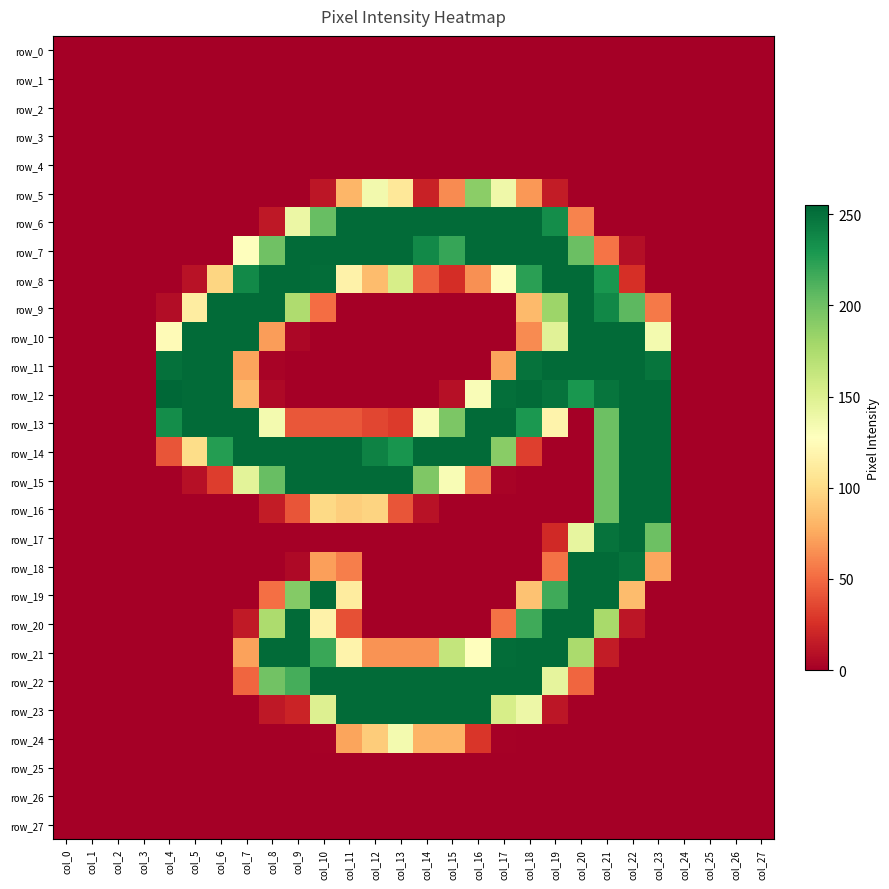

Reading left to right, extract all data points from this chart.

row_0: col_0=0	col_1=0	col_2=0	col_3=0	col_4=0	col_5=0	col_6=0	col_7=0	col_8=0	col_9=0	col_10=0	col_11=0	col_12=0	col_13=0	col_14=0	col_15=0	col_16=0	col_17=0	col_18=0	col_19=0	col_20=0	col_21=0	col_22=0	col_23=0	col_24=0	col_25=0	col_26=0	col_27=0
row_1: col_0=0	col_1=0	col_2=0	col_3=0	col_4=0	col_5=0	col_6=0	col_7=0	col_8=0	col_9=0	col_10=0	col_11=0	col_12=0	col_13=0	col_14=0	col_15=0	col_16=0	col_17=0	col_18=0	col_19=0	col_20=0	col_21=0	col_22=0	col_23=0	col_24=0	col_25=0	col_26=0	col_27=0
row_2: col_0=0	col_1=0	col_2=0	col_3=0	col_4=0	col_5=0	col_6=0	col_7=0	col_8=0	col_9=0	col_10=0	col_11=0	col_12=0	col_13=0	col_14=0	col_15=0	col_16=0	col_17=0	col_18=0	col_19=0	col_20=0	col_21=0	col_22=0	col_23=0	col_24=0	col_25=0	col_26=0	col_27=0
row_3: col_0=0	col_1=0	col_2=0	col_3=0	col_4=0	col_5=0	col_6=0	col_7=0	col_8=0	col_9=0	col_10=0	col_11=0	col_12=0	col_13=0	col_14=0	col_15=0	col_16=0	col_17=0	col_18=0	col_19=0	col_20=0	col_21=0	col_22=0	col_23=0	col_24=0	col_25=0	col_26=0	col_27=0
row_4: col_0=0	col_1=0	col_2=0	col_3=0	col_4=0	col_5=0	col_6=0	col_7=0	col_8=0	col_9=0	col_10=0	col_11=0	col_12=0	col_13=0	col_14=0	col_15=0	col_16=0	col_17=0	col_18=0	col_19=0	col_20=0	col_21=0	col_22=0	col_23=0	col_24=0	col_25=0	col_26=0	col_27=0
row_5: col_0=0	col_1=0	col_2=0	col_3=0	col_4=0	col_5=0	col_6=0	col_7=0	col_8=0	col_9=0	col_10=12	col_11=81	col_12=136	col_13=109	col_14=18	col_15=63	col_16=189	col_17=138	col_18=68	col_19=15	col_20=0	col_21=0	col_22=0	col_23=0	col_24=0	col_25=0	col_26=0	col_27=0
row_6: col_0=0	col_1=0	col_2=0	col_3=0	col_4=0	col_5=0	col_6=0	col_7=0	col_8=13	col_9=140	col_10=203	col_11=253	col_12=253	col_13=253	col_14=253	col_15=253	col_16=253	col_17=253	col_18=253	col_19=235	col_20=60	col_21=0	col_22=0	col_23=0	col_24=0	col_25=0	col_26=0	col_27=0
row_7: col_0=0	col_1=0	col_2=0	col_3=0	col_4=0	col_5=0	col_6=0	col_7=128	col_8=200	col_9=253	col_10=253	col_11=253	col_12=253	col_13=253	col_14=237	col_15=220	col_16=253	col_17=253	col_18=253	col_19=253	col_20=202	col_21=54	col_22=8	col_23=0	col_24=0	col_25=0	col_26=0	col_27=0
row_8: col_0=0	col_1=0	col_2=0	col_3=0	col_4=0	col_5=10	col_6=97	col_7=237	col_8=253	col_9=253	col_10=252	col_11=117	col_12=84	col_13=154	col_14=45	col_15=24	col_16=65	col_17=126	col_18=224	col_19=253	col_20=253	col_21=230	col_22=25	col_23=0	col_24=0	col_25=0	col_26=0	col_27=0
row_9: col_0=0	col_1=0	col_2=0	col_3=0	col_4=7	col_5=113	col_6=253	col_7=253	col_8=253	col_9=174	col_10=51	col_11=0	col_12=0	col_13=0	col_14=0	col_15=0	col_16=0	col_17=0	col_18=83	col_19=182	col_20=253	col_21=238	col_22=207	col_23=56	col_24=0	col_25=0	col_26=0	col_27=0
row_10: col_0=0	col_1=0	col_2=0	col_3=0	col_4=124	col_5=253	col_6=253	col_7=253	col_8=70	col_9=4	col_10=0	col_11=0	col_12=0	col_13=0	col_14=0	col_15=0	col_16=0	col_17=0	col_18=63	col_19=147	col_20=253	col_21=253	col_22=253	col_23=135	col_24=0	col_25=0	col_26=0	col_27=0
row_11: col_0=0	col_1=0	col_2=0	col_3=0	col_4=250	col_5=253	col_6=253	col_7=73	col_8=2	col_9=0	col_10=0	col_11=0	col_12=0	col_13=0	col_14=0	col_15=0	col_16=0	col_17=73	col_18=249	col_19=253	col_20=253	col_21=253	col_22=253	col_23=248	col_24=0	col_25=0	col_26=0	col_27=0
row_12: col_0=0	col_1=0	col_2=0	col_3=0	col_4=255	col_5=253	col_6=253	col_7=82	col_8=5	col_9=0	col_10=0	col_11=0	col_12=0	col_13=0	col_14=0	col_15=9	col_16=131	col_17=251	col_18=253	col_19=249	col_20=230	col_21=248	col_22=253	col_23=253	col_24=0	col_25=0	col_26=0	col_27=0
row_13: col_0=0	col_1=0	col_2=0	col_3=0	col_4=235	col_5=253	col_6=253	col_7=253	col_8=135	col_9=42	col_10=42	col_11=42	col_12=35	col_13=30	col_14=132	col_15=195	col_16=253	col_17=253	col_18=229	col_19=118	col_20=0	col_21=201	col_22=253	col_23=253	col_24=0	col_25=0	col_26=0	col_27=0
row_14: col_0=0	col_1=0	col_2=0	col_3=0	col_4=41	col_5=101	col_6=226	col_7=253	col_8=253	col_9=253	col_10=253	col_11=253	col_12=241	col_13=231	col_14=253	col_15=253	col_16=253	col_17=190	col_18=32	col_19=0	col_20=0	col_21=201	col_22=253	col_23=253	col_24=0	col_25=0	col_26=0	col_27=0
row_15: col_0=0	col_1=0	col_2=0	col_3=0	col_4=0	col_5=9	col_6=31	col_7=146	col_8=203	col_9=253	col_10=253	col_11=253	col_12=253	col_13=253	col_14=194	col_15=132	col_16=59	col_17=2	col_18=0	col_19=0	col_20=0	col_21=201	col_22=253	col_23=253	col_24=0	col_25=0	col_26=0	col_27=0
row_16: col_0=0	col_1=0	col_2=0	col_3=0	col_4=0	col_5=0	col_6=0	col_7=0	col_8=15	col_9=41	col_10=99	col_11=93	col_12=96	col_13=41	col_14=10	col_15=0	col_16=0	col_17=0	col_18=0	col_19=0	col_20=0	col_21=201	col_22=253	col_23=253	col_24=0	col_25=0	col_26=0	col_27=0
row_17: col_0=0	col_1=0	col_2=0	col_3=0	col_4=0	col_5=0	col_6=0	col_7=0	col_8=0	col_9=0	col_10=0	col_11=0	col_12=0	col_13=0	col_14=0	col_15=0	col_16=0	col_17=0	col_18=0	col_19=22	col_20=143	col_21=249	col_22=253	col_23=201	col_24=0	col_25=0	col_26=0	col_27=0
row_18: col_0=0	col_1=0	col_2=0	col_3=0	col_4=0	col_5=0	col_6=0	col_7=0	col_8=0	col_9=5	col_10=71	col_11=58	col_12=0	col_13=0	col_14=0	col_15=0	col_16=0	col_17=0	col_18=0	col_19=53	col_20=253	col_21=253	col_22=249	col_23=74	col_24=0	col_25=0	col_26=0	col_27=0
row_19: col_0=0	col_1=0	col_2=0	col_3=0	col_4=0	col_5=0	col_6=0	col_7=0	col_8=52	col_9=192	col_10=253	col_11=112	col_12=0	col_13=0	col_14=0	col_15=0	col_16=0	col_17=0	col_18=87	col_19=217	col_20=253	col_21=253	col_22=84	col_23=0	col_24=0	col_25=0	col_26=0	col_27=0
row_20: col_0=0	col_1=0	col_2=0	col_3=0	col_4=0	col_5=0	col_6=0	col_7=14	col_8=175	col_9=253	col_10=117	col_11=39	col_12=0	col_13=0	col_14=0	col_15=0	col_16=0	col_17=53	col_18=217	col_19=253	col_20=253	col_21=177	col_22=12	col_23=0	col_24=0	col_25=0	col_26=0	col_27=0
row_21: col_0=0	col_1=0	col_2=0	col_3=0	col_4=0	col_5=0	col_6=0	col_7=72	col_8=253	col_9=253	col_10=219	col_11=118	col_12=66	col_13=66	col_14=66	col_15=164	col_16=128	col_17=252	col_18=253	col_19=253	col_20=176	col_21=15	col_22=0	col_23=0	col_24=0	col_25=0	col_26=0	col_27=0
row_22: col_0=0	col_1=0	col_2=0	col_3=0	col_4=0	col_5=0	col_6=0	col_7=48	col_8=199	col_9=215	col_10=253	col_11=253	col_12=253	col_13=253	col_14=253	col_15=253	col_16=253	col_17=253	col_18=253	col_19=144	col_20=48	col_21=0	col_22=0	col_23=0	col_24=0	col_25=0	col_26=0	col_27=0
row_23: col_0=0	col_1=0	col_2=0	col_3=0	col_4=0	col_5=0	col_6=0	col_7=0	col_8=13	col_9=19	col_10=150	col_11=253	col_12=253	col_13=253	col_14=253	col_15=253	col_16=253	col_17=154	col_18=139	col_19=12	col_20=0	col_21=0	col_22=0	col_23=0	col_24=0	col_25=0	col_26=0	col_27=0
row_24: col_0=0	col_1=0	col_2=0	col_3=0	col_4=0	col_5=0	col_6=0	col_7=0	col_8=0	col_9=0	col_10=1	col_11=73	col_12=92	col_13=135	col_14=80	col_15=80	col_16=28	col_17=1	col_18=0	col_19=0	col_20=0	col_21=0	col_22=0	col_23=0	col_24=0	col_25=0	col_26=0	col_27=0
row_25: col_0=0	col_1=0	col_2=0	col_3=0	col_4=0	col_5=0	col_6=0	col_7=0	col_8=0	col_9=0	col_10=0	col_11=0	col_12=0	col_13=0	col_14=0	col_15=0	col_16=0	col_17=0	col_18=0	col_19=0	col_20=0	col_21=0	col_22=0	col_23=0	col_24=0	col_25=0	col_26=0	col_27=0
row_26: col_0=0	col_1=0	col_2=0	col_3=0	col_4=0	col_5=0	col_6=0	col_7=0	col_8=0	col_9=0	col_10=0	col_11=0	col_12=0	col_13=0	col_14=0	col_15=0	col_16=0	col_17=0	col_18=0	col_19=0	col_20=0	col_21=0	col_22=0	col_23=0	col_24=0	col_25=0	col_26=0	col_27=0
row_27: col_0=0	col_1=0	col_2=0	col_3=0	col_4=0	col_5=0	col_6=0	col_7=0	col_8=0	col_9=0	col_10=0	col_11=0	col_12=0	col_13=0	col_14=0	col_15=0	col_16=0	col_17=0	col_18=0	col_19=0	col_20=0	col_21=0	col_22=0	col_23=0	col_24=0	col_25=0	col_26=0	col_27=0